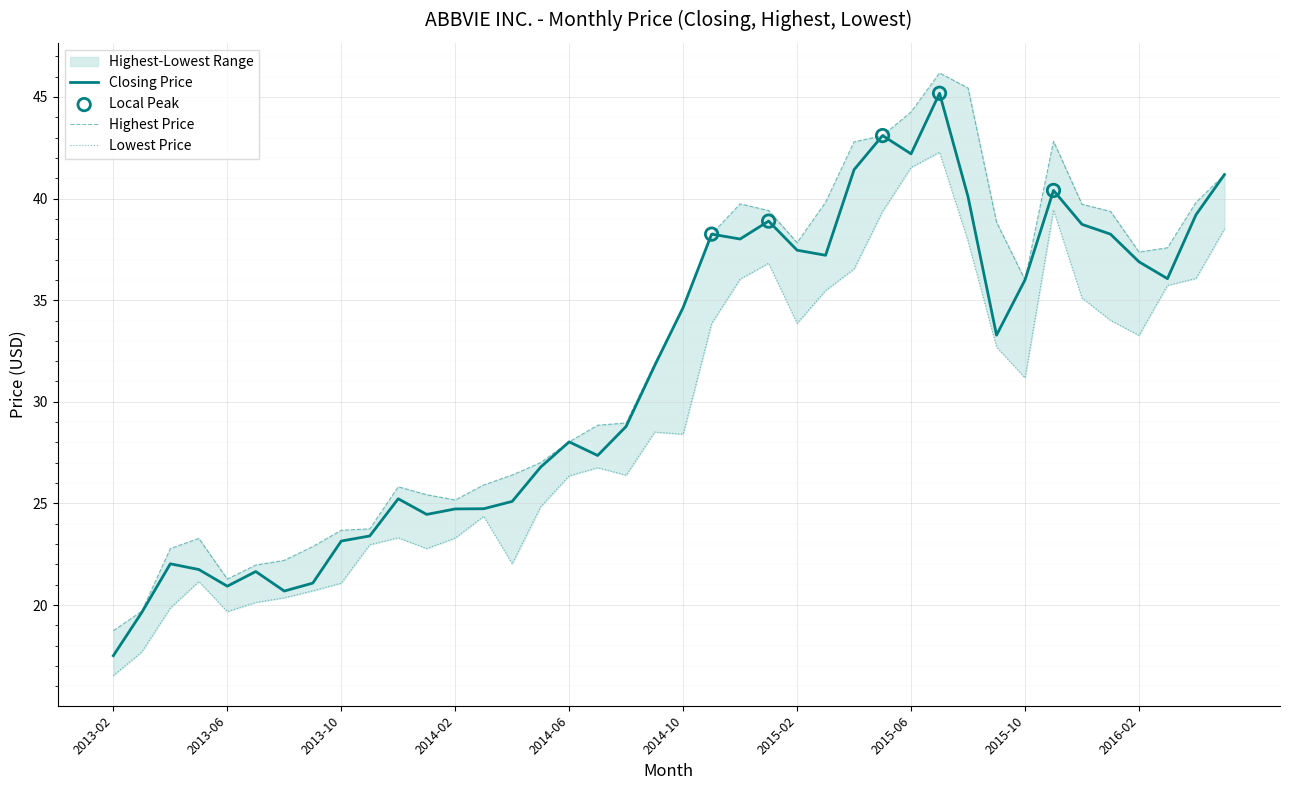

At which category is the sum across all series the highest?

2015-07